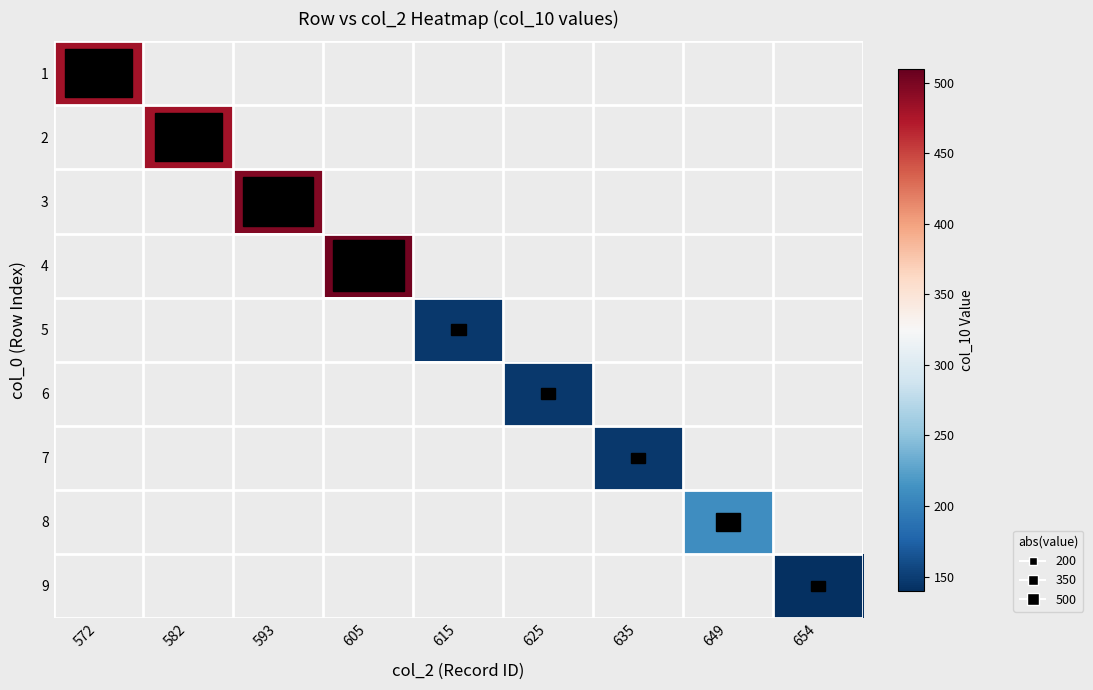

At which category does the chart reach its minimum across all series?

654